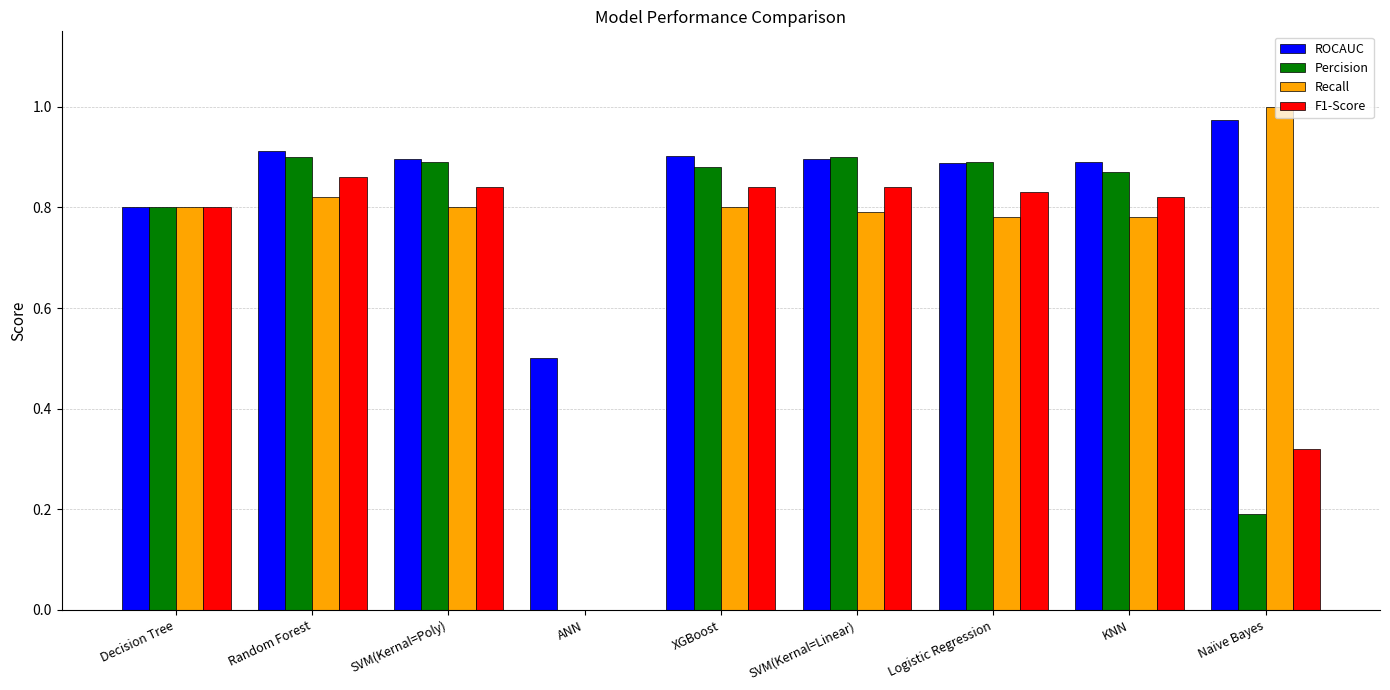

What is the sum of all Percision values?

6.3